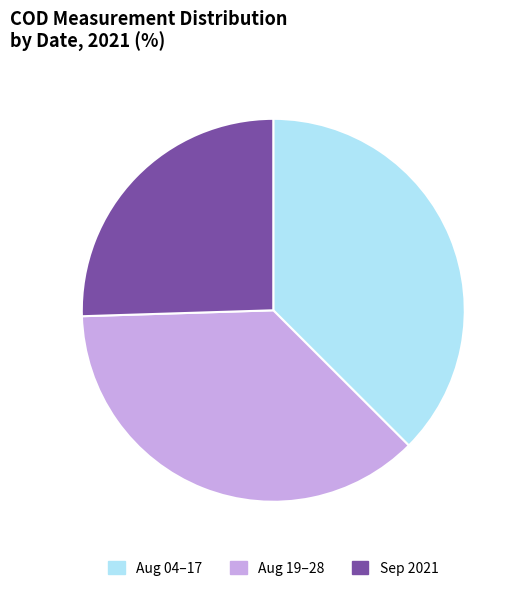

Which has a higher value, Aug 04–17 or Sep 2021?

Aug 04–17